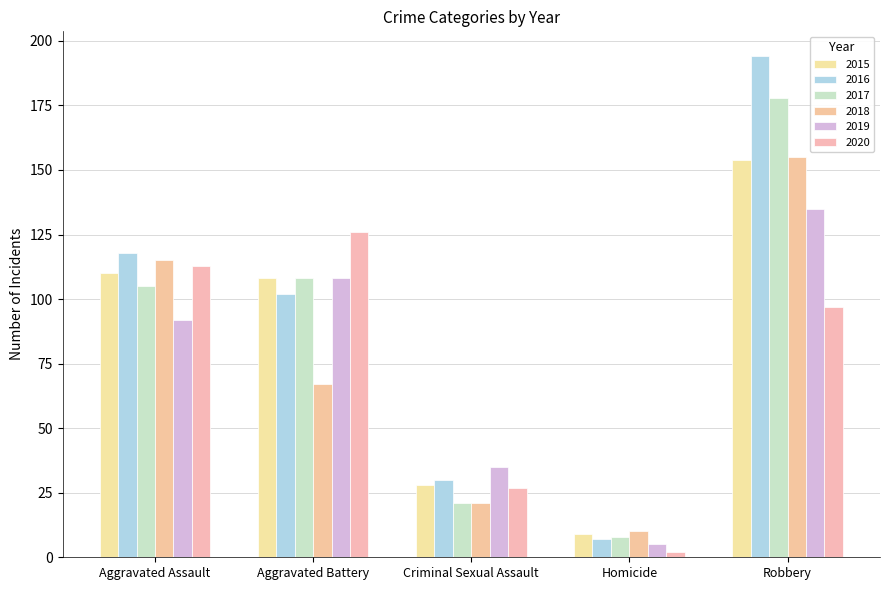

Reading right to left, list all the values displayed in this chart.

2015: 154	9	28	108	110
2016: 194	7	30	102	118
2017: 178	8	21	108	105
2018: 155	10	21	67	115
2019: 135	5	35	108	92
2020: 97	2	27	126	113